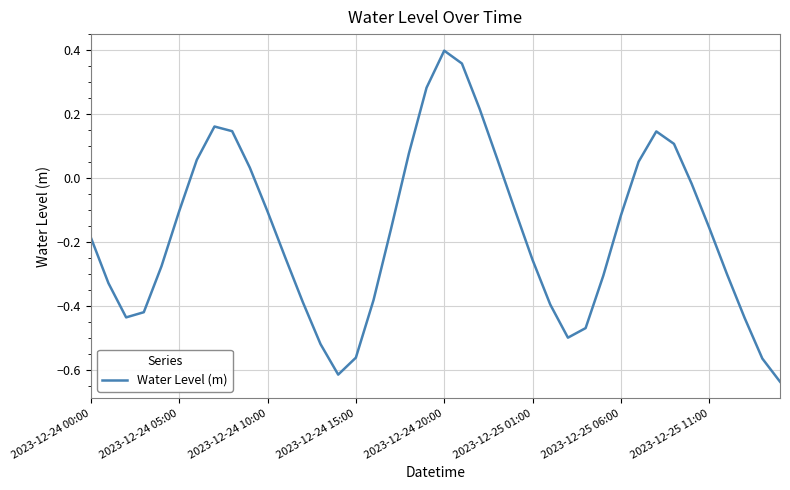

What is the minimum value shown in the chart?

-0.6